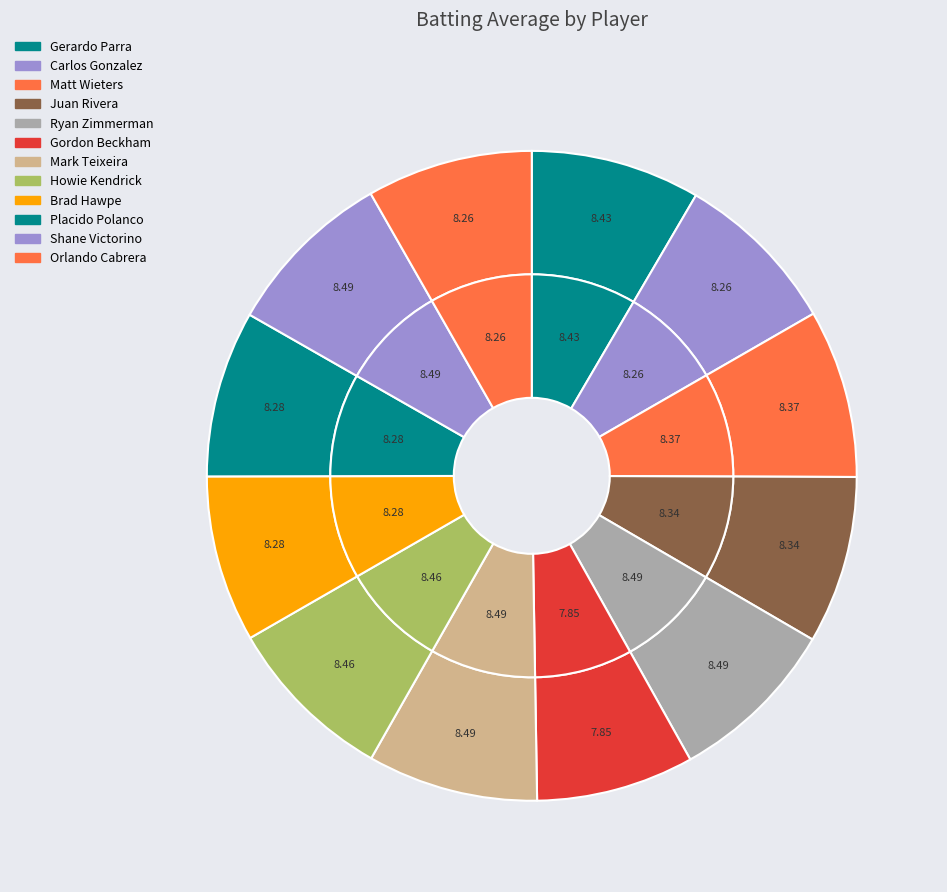

What percentage is the Gordon Beckham slice, to the nearest percent?

8%